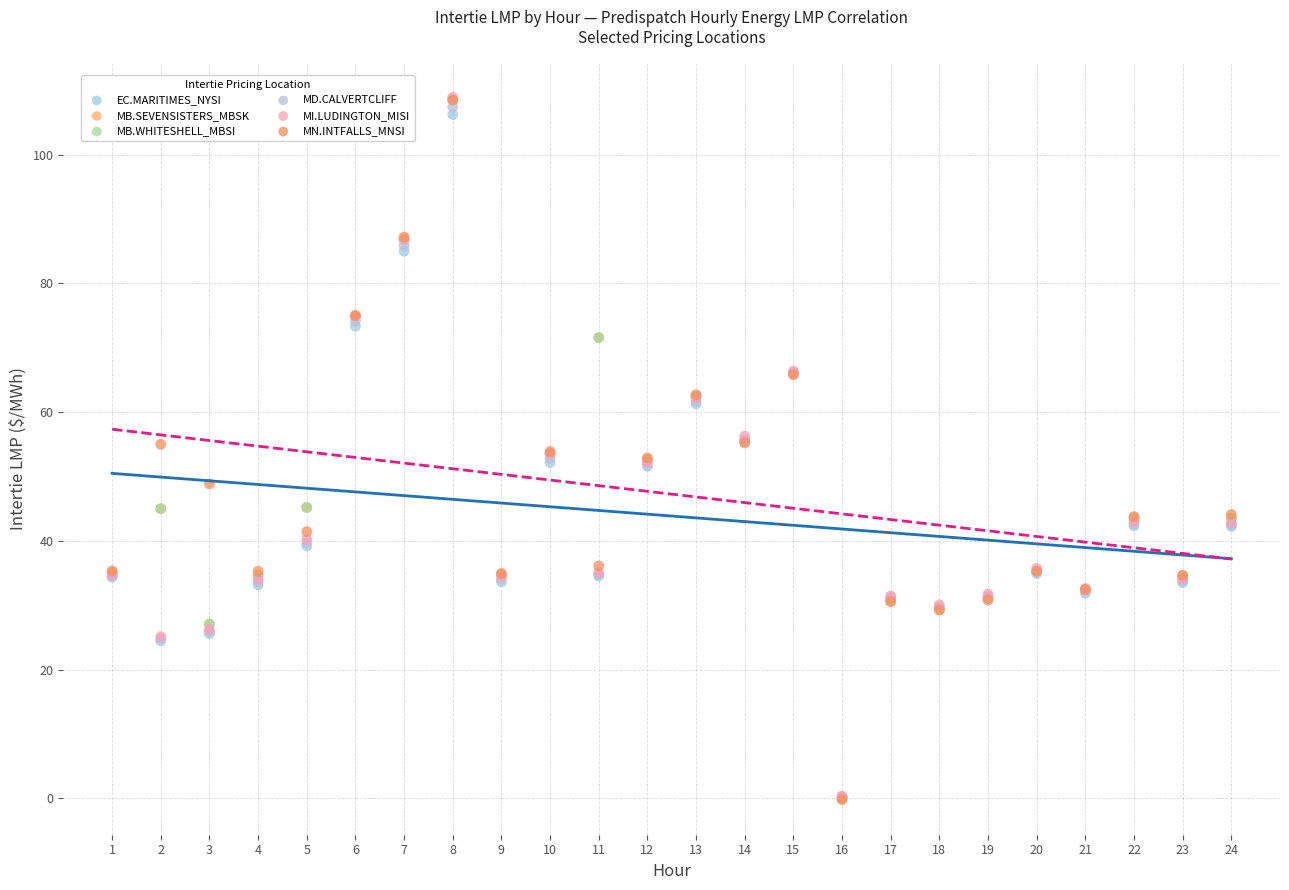

What are all the series names shown in the legend?

EC.MARITIMES_NYSI, MB.SEVENSISTERS_MBSK, MB.WHITESHELL_MBSI, MD.CALVERTCLIFF, MI.LUDINGTON_MISI, MN.INTFALLS_MNSI